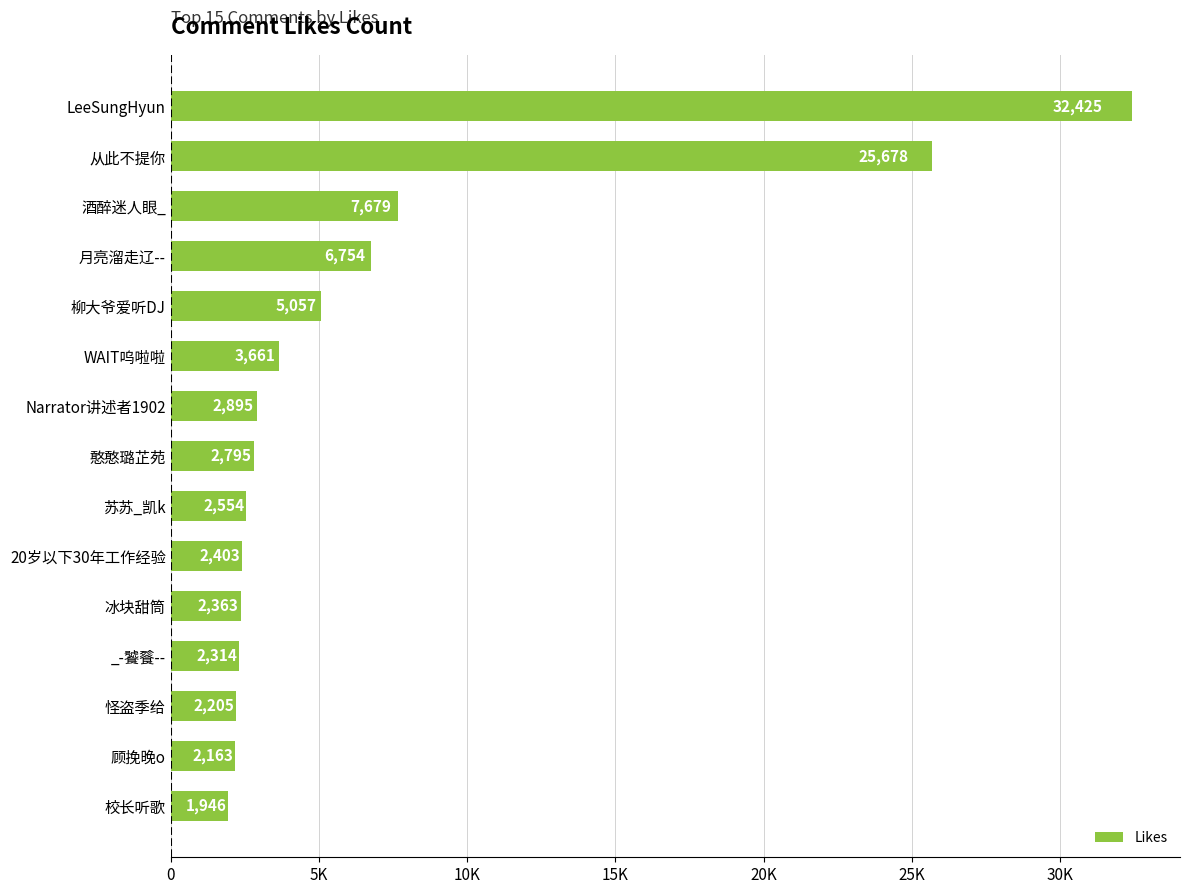

Where is the data nearest to the value 17185?

从此不提你